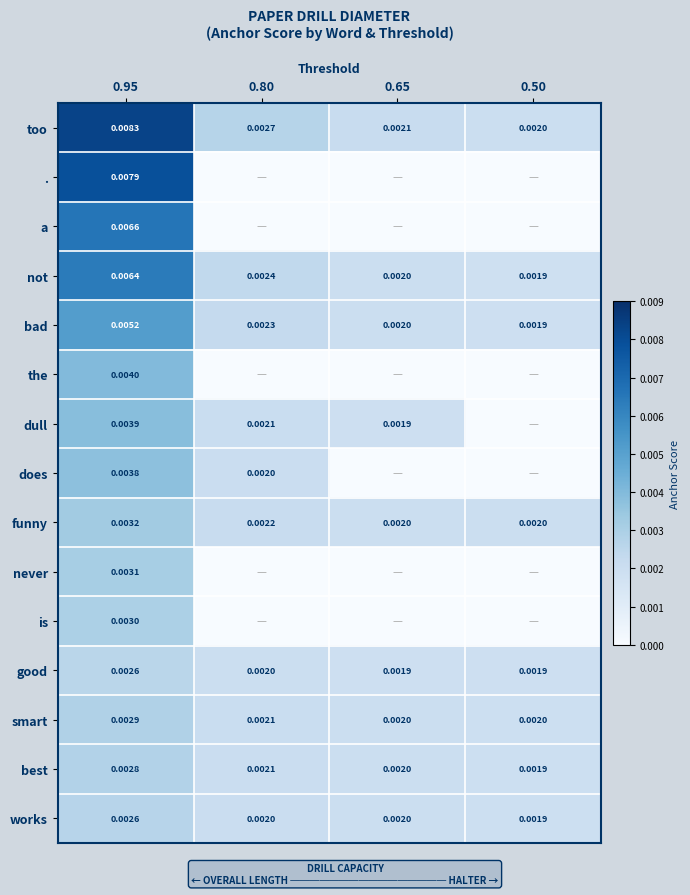

Which category has the highest value in the not series?

0.95